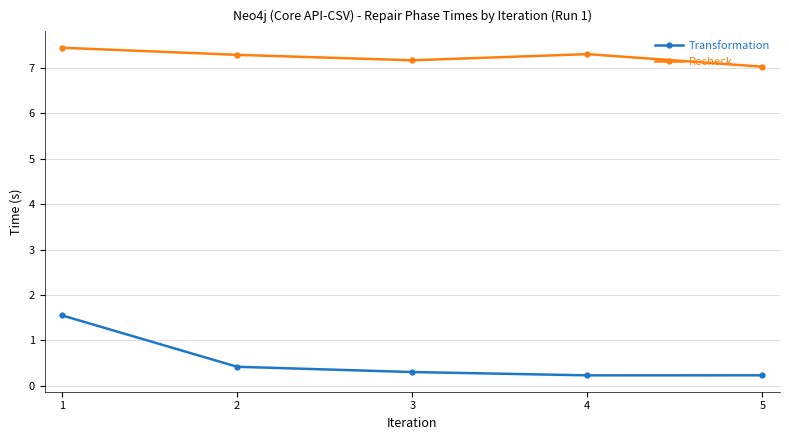

The Recheck series shows 1.9 at 1. True or false?

False